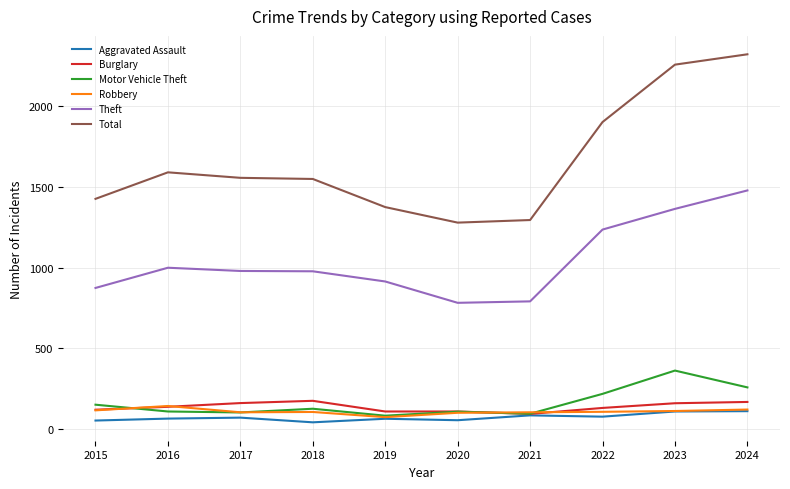

Is the value of Aggravated Assault at 2019 greater than the value of Total at 2017?

No